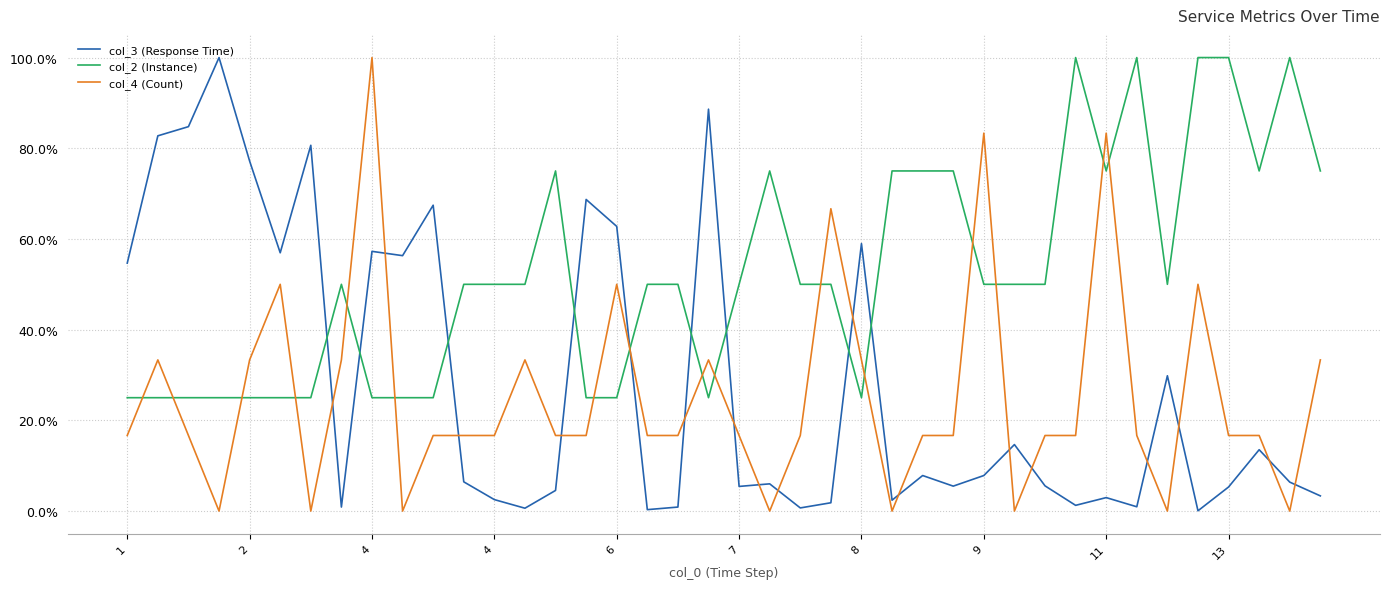

Which series ends up on top after the final intersection of col_2 (Instance) and col_3 (Response Time)?

col_2 (Instance)